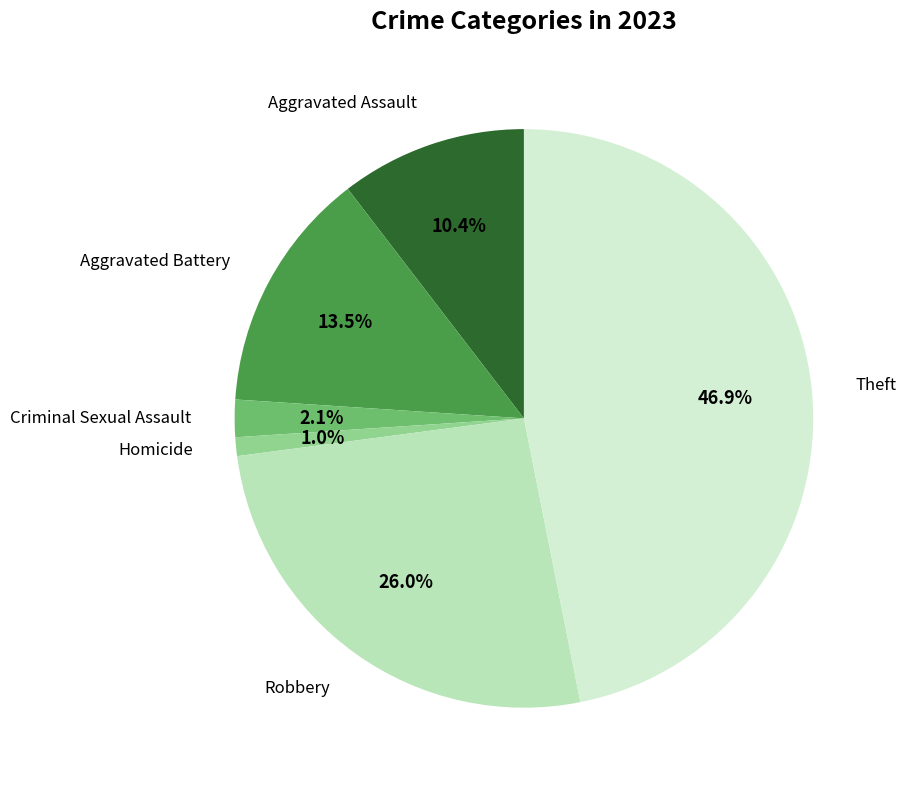

Count the number of slices in the pie.

6